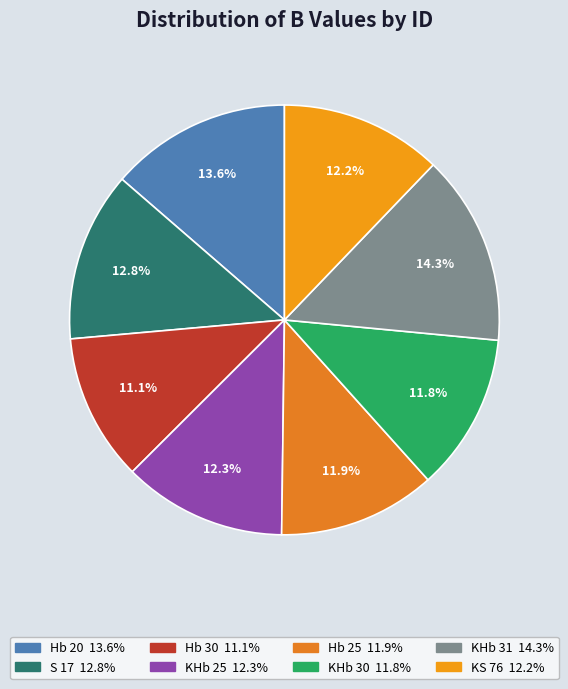

What is the smallest slice in the pie chart?

Hb 30